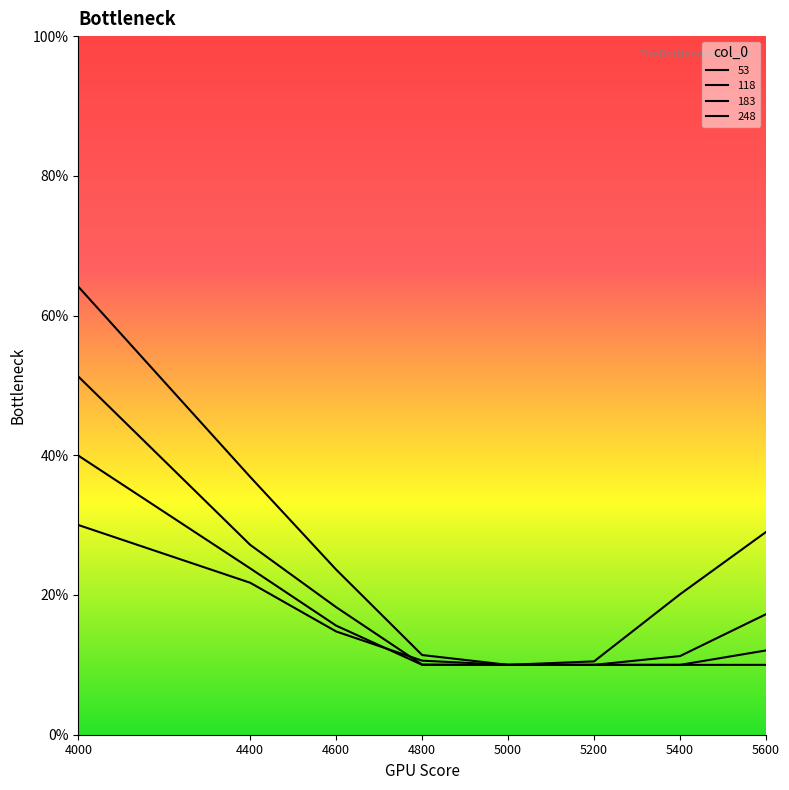

True or false: 118 and 53 intersect in this chart.

False